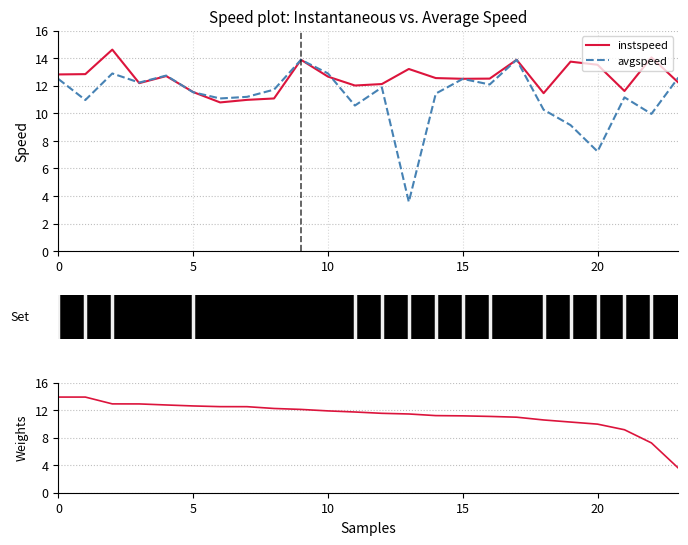

What is the value of the avgspeed point at the 10th from the left?

13.9